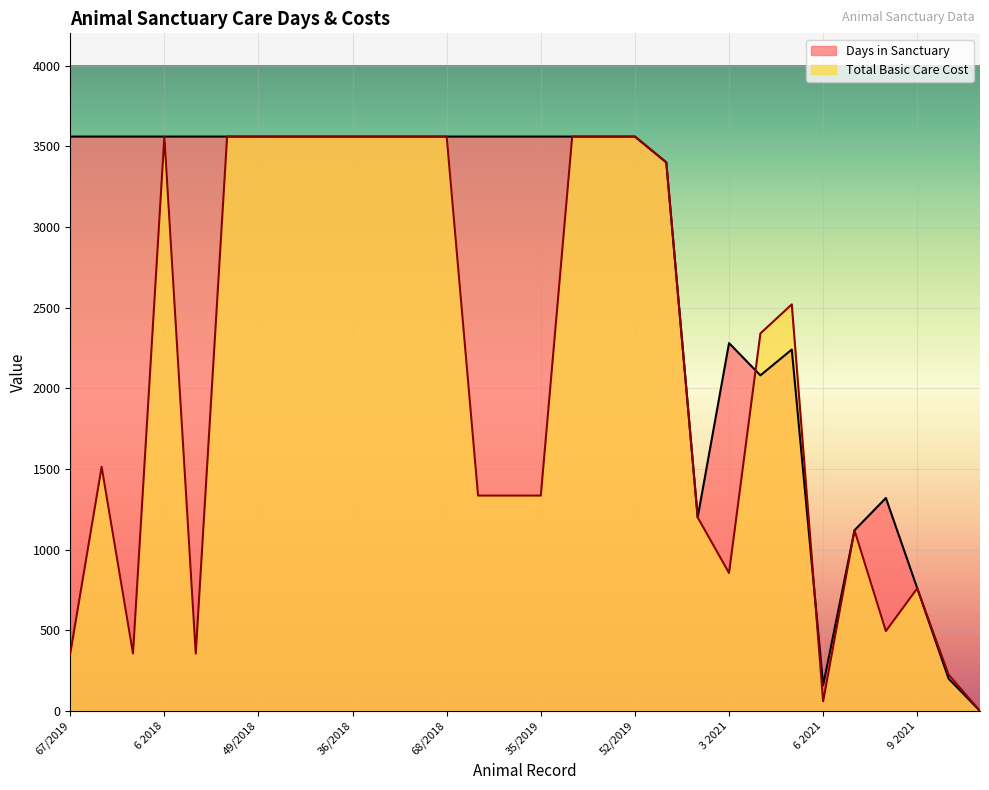

At 52/2019, list the series in order from smallest to largest.

Days in Sanctuary, Total Basic Care Cost